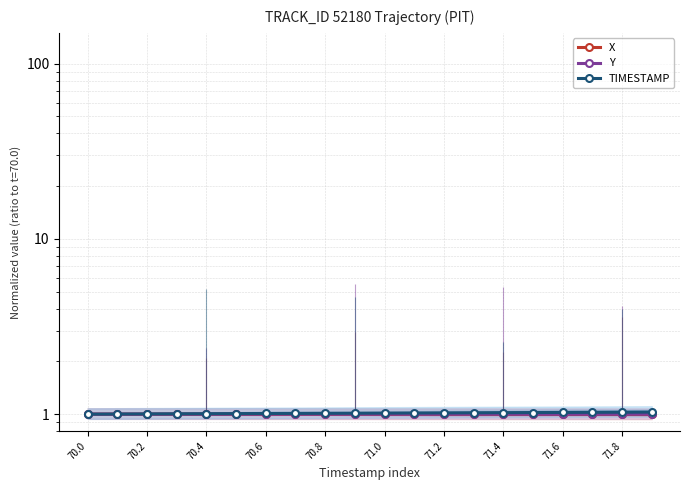

List the series in order of their peak value, lowest first.

X, Y, TIMESTAMP